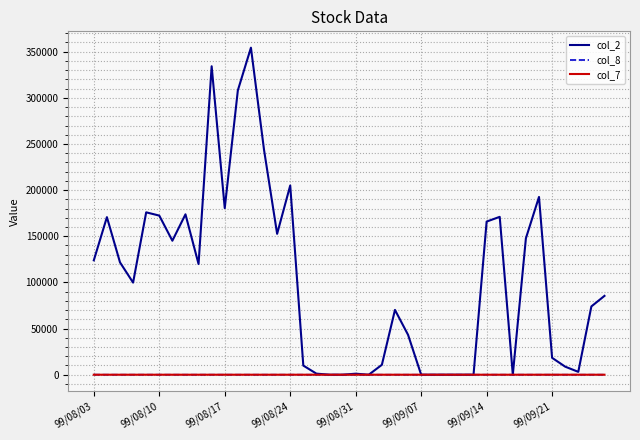

Which series has the largest range (max minus min)?

col_2